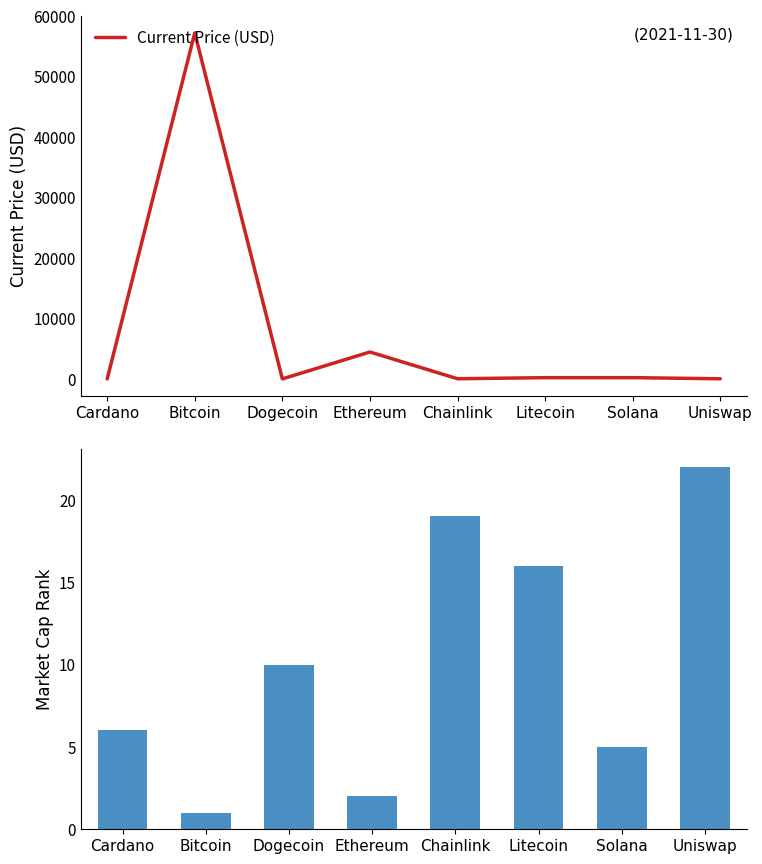

The value of Current Price (USD) at Bitcoin is 57229.0. True or false?

True